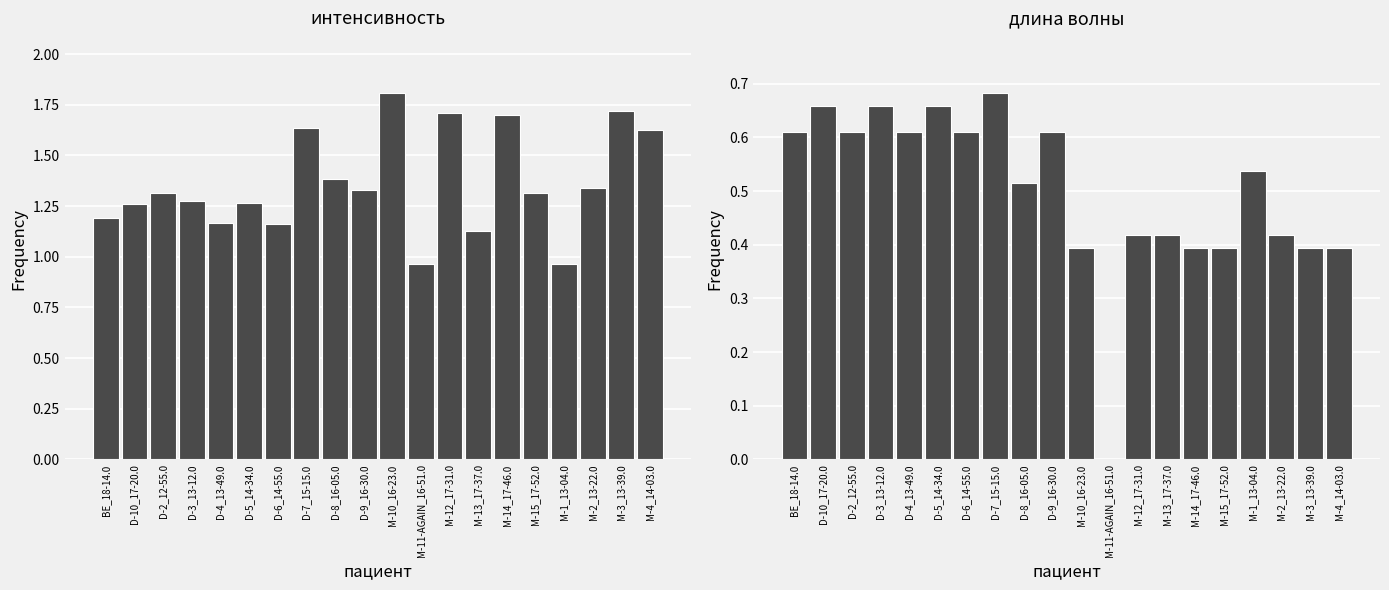

Where does the интенсивность series first go above 1?

BE_18-14.0